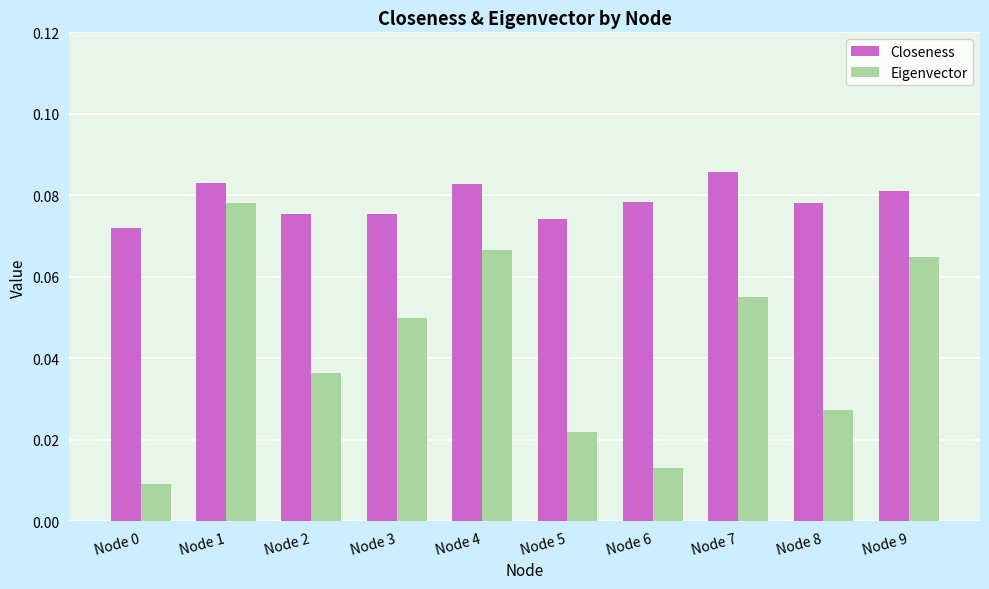

What is the sum of all Closeness values?

0.8